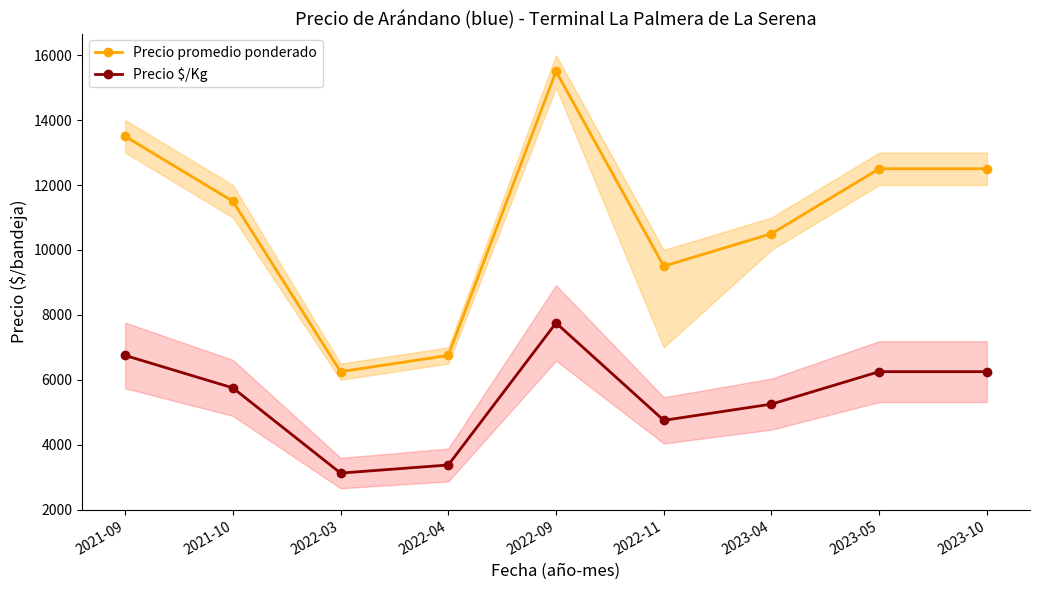

In Precio $/Kg, how many points are higher than both neighbors (excluding endpoints)?

1